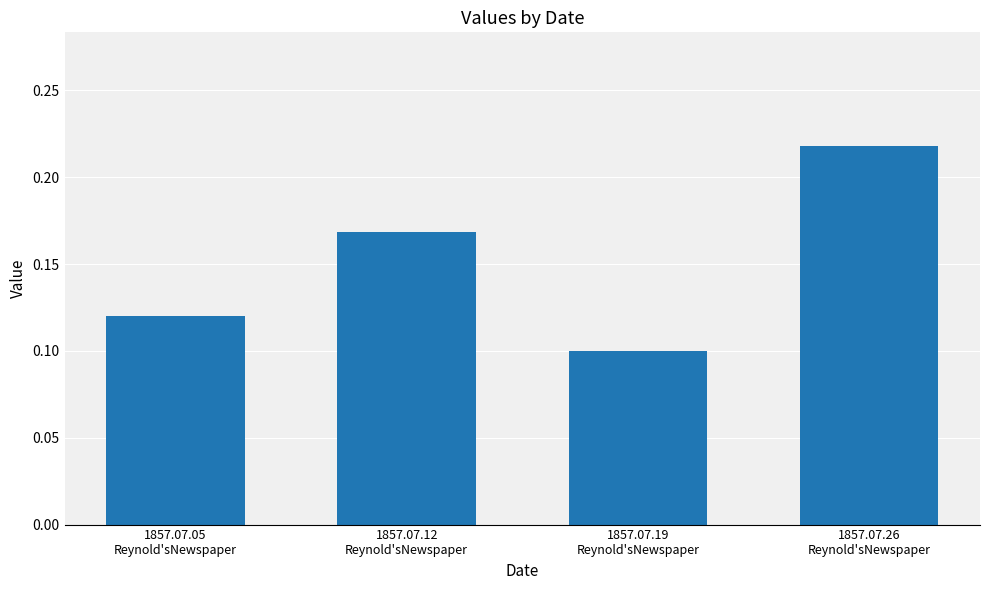

At which category does the chart reach its peak across all series?

1857.07.26
Reynold'sNewspaper